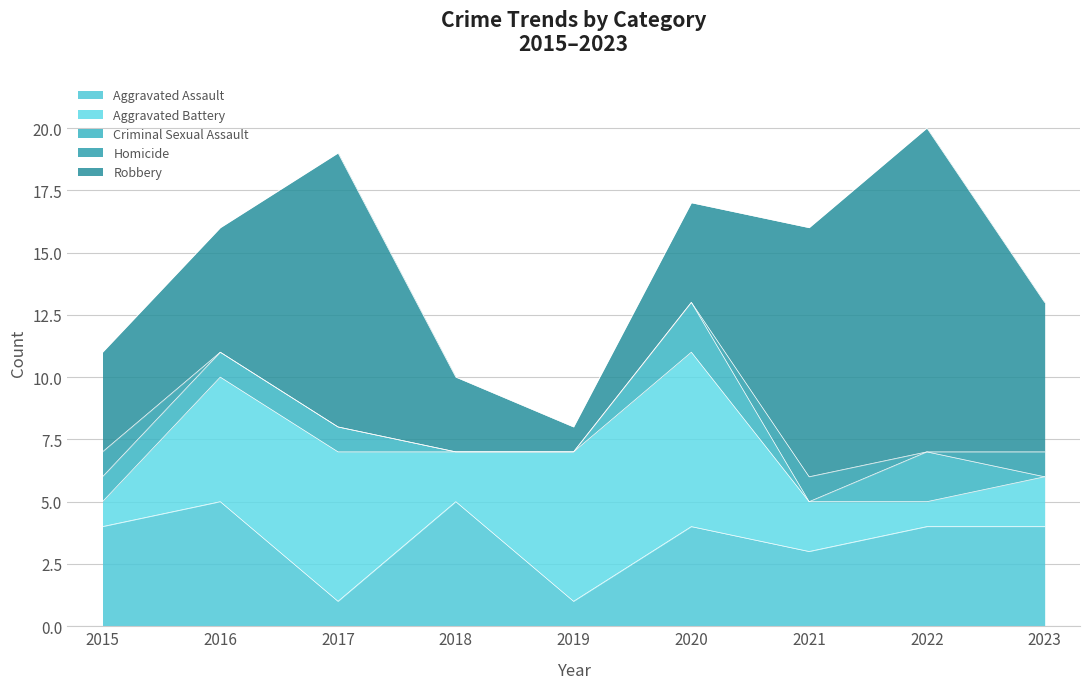

Where is the first local maximum for Aggravated Assault?

2016